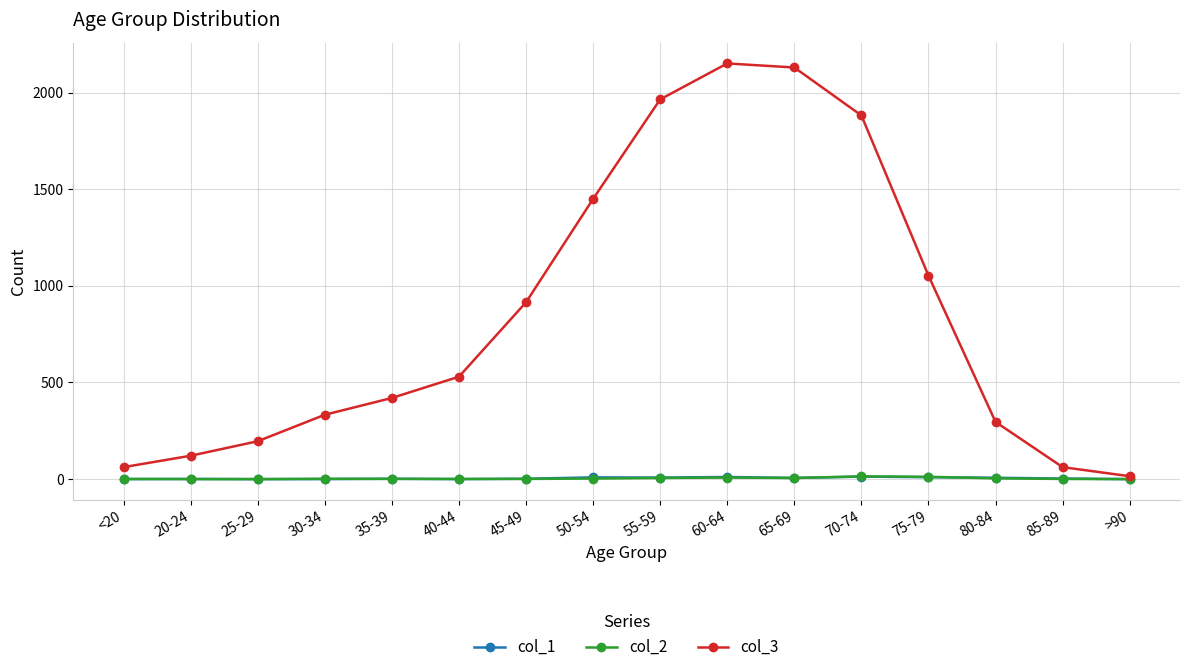

Which series has the largest range (max minus min)?

col_3